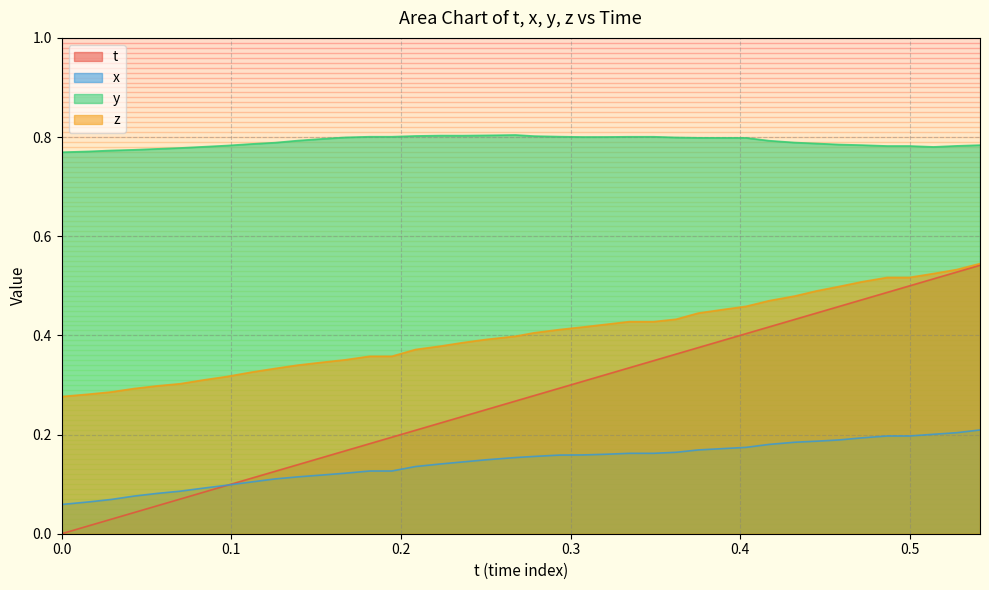

Which series has the widest spread of values?

t